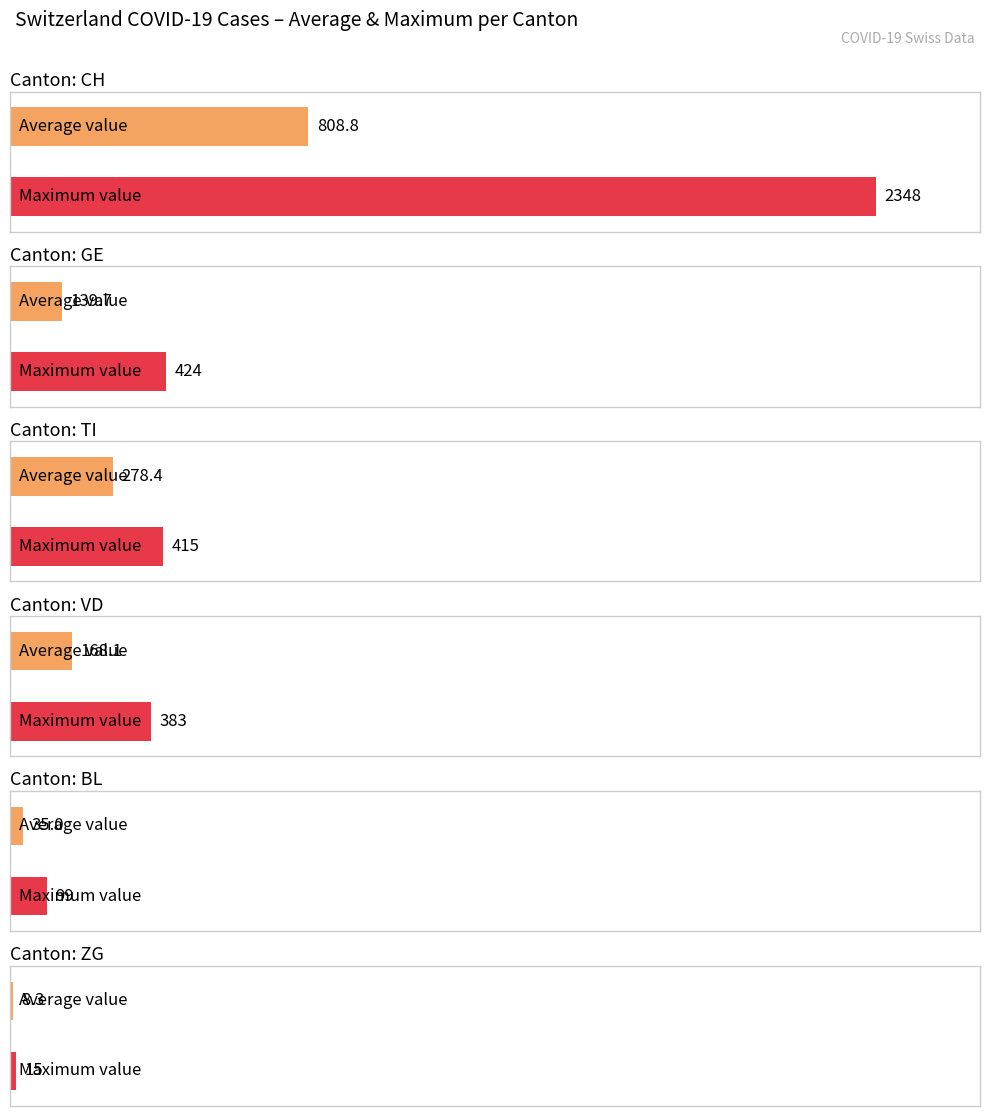

The value of GE at 2020-03-15 is 46. True or false?

True